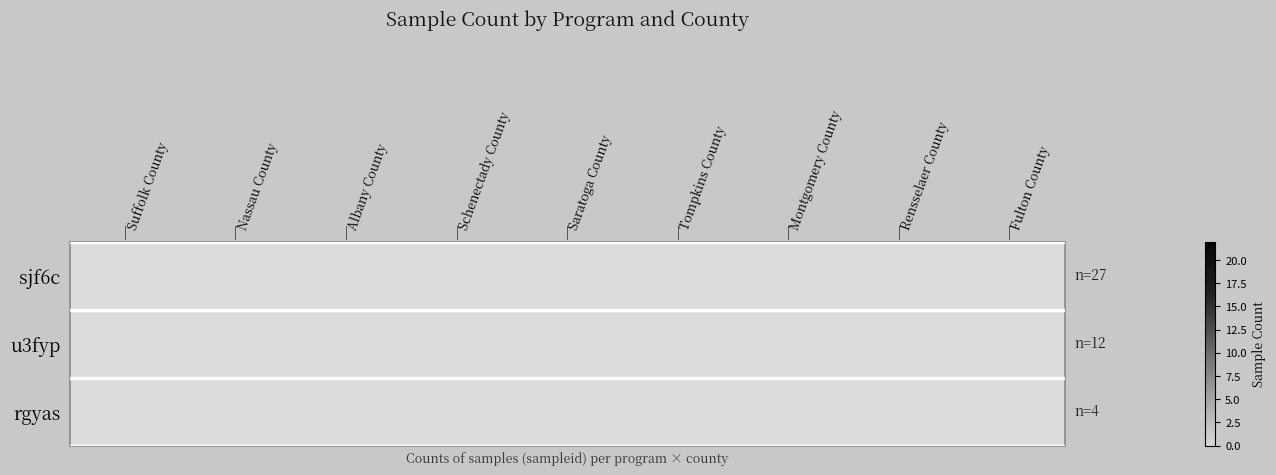

List the labels in order of sjf6c value, smallest first.

Nassau County, Albany County, Schenectady County, Saratoga County, Tompkins County, Montgomery County, Rensselaer County, Fulton County, Suffolk County